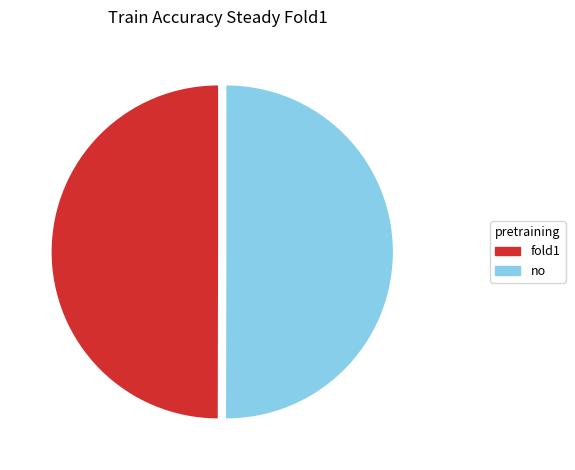

How many slices are in this pie chart?

2